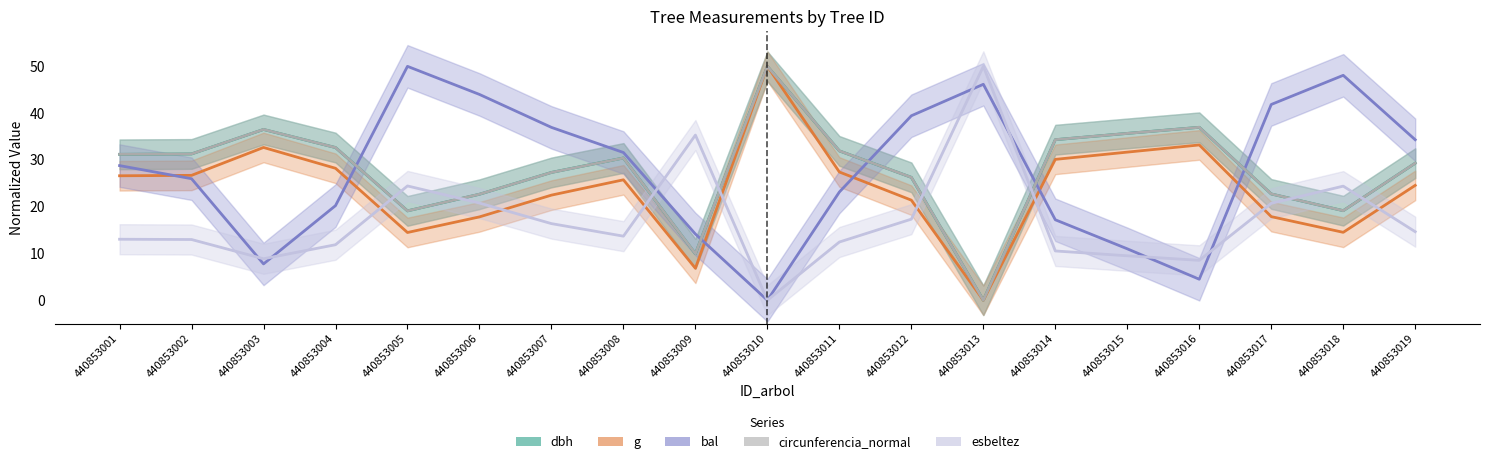

How many lines are shown in the chart?

5